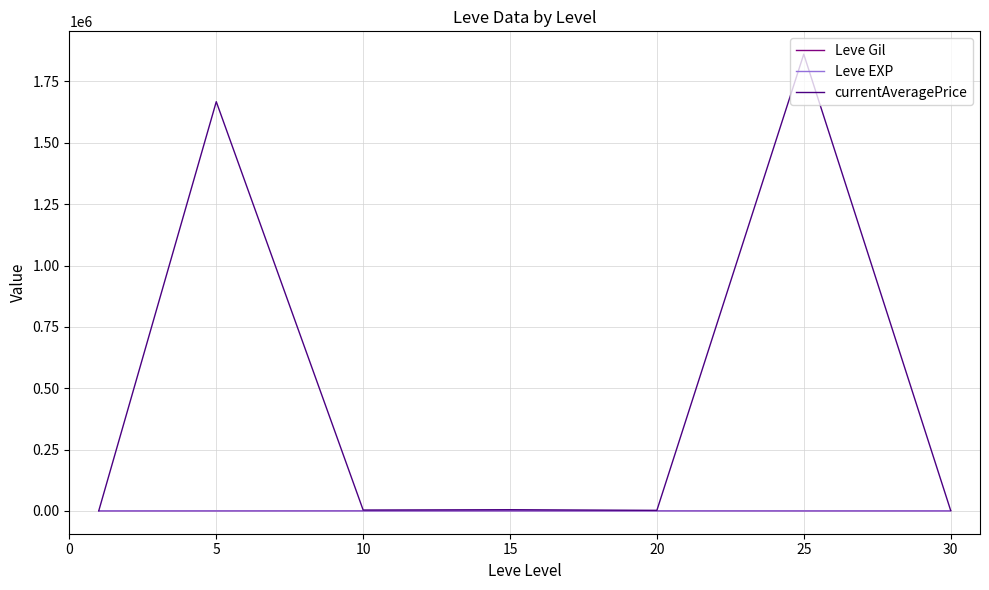

Which series has the largest total across all categories?

currentAveragePrice